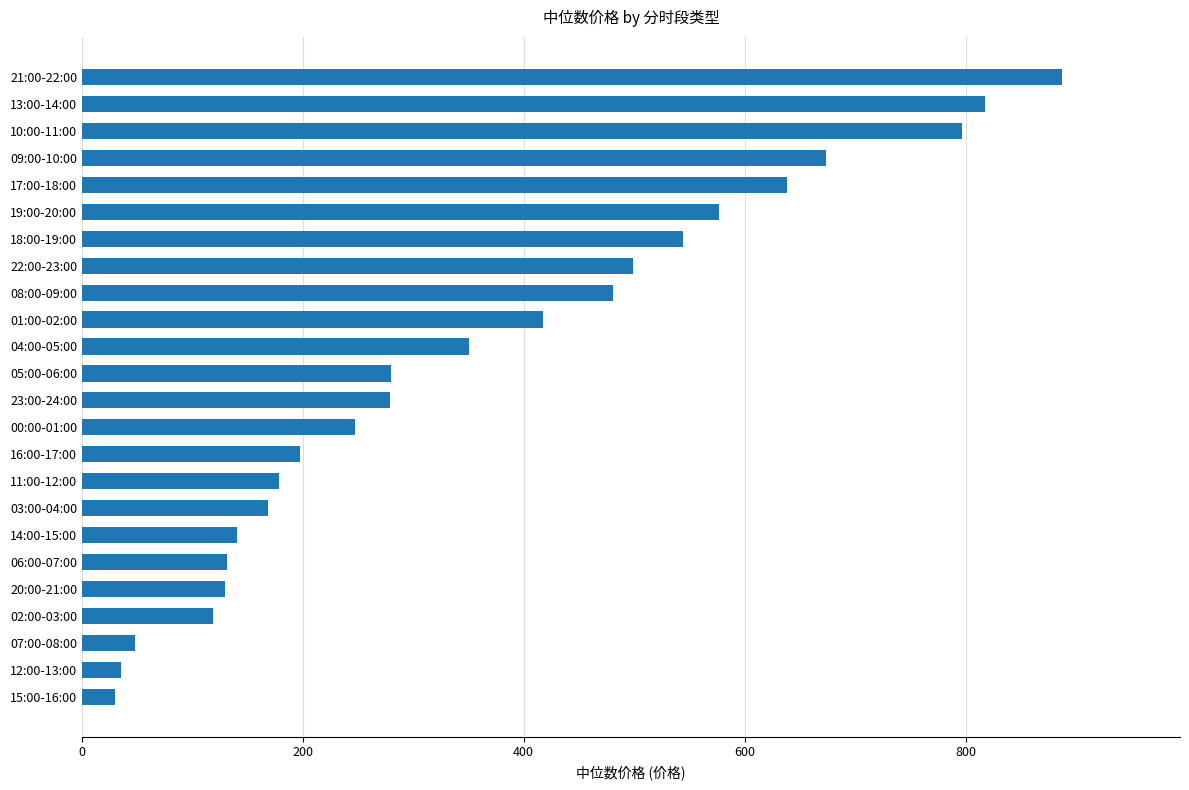

The chart shows a value of 131.1 at 06:00-07:00. True or false?

True